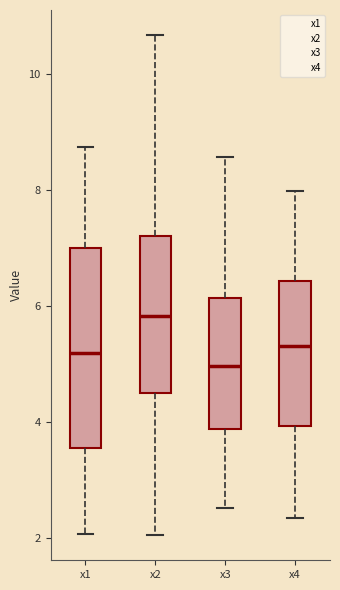

Reading left to right, transcribe this box plot: for each box, give where its median line is, the range the box spans, and where its two whiskers end, as read against the y-axis. The values are not printed on the chart, so give them approximately, as read against the axis.

x1: median 5.2, box 3.6 to 7.0, whiskers 2.0 to 8.8
x2: median 5.8, box 4.4 to 7.2, whiskers 2.0 to 10.6
x3: median 5.0, box 3.8 to 6.2, whiskers 2.6 to 8.6
x4: median 5.4, box 4.0 to 6.4, whiskers 2.4 to 8.0